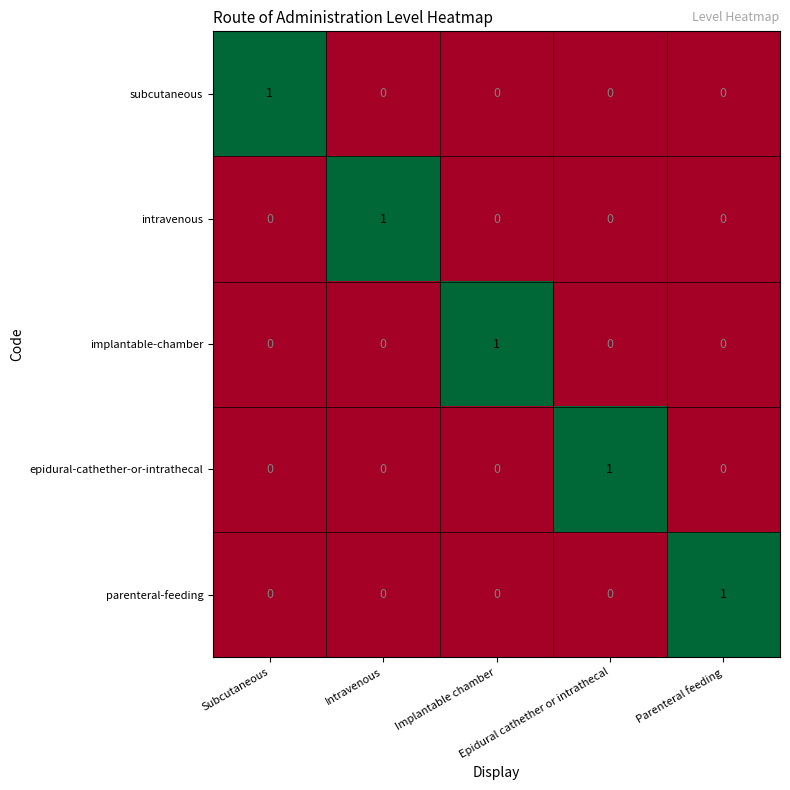

At how many categories does at least one series exceed 0?

5